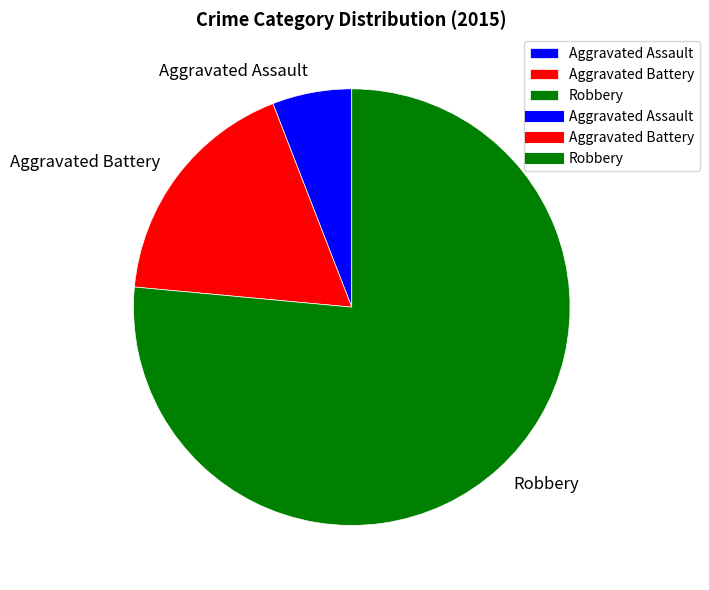

Do Robbery and Aggravated Battery together represent more than half of the pie?

Yes